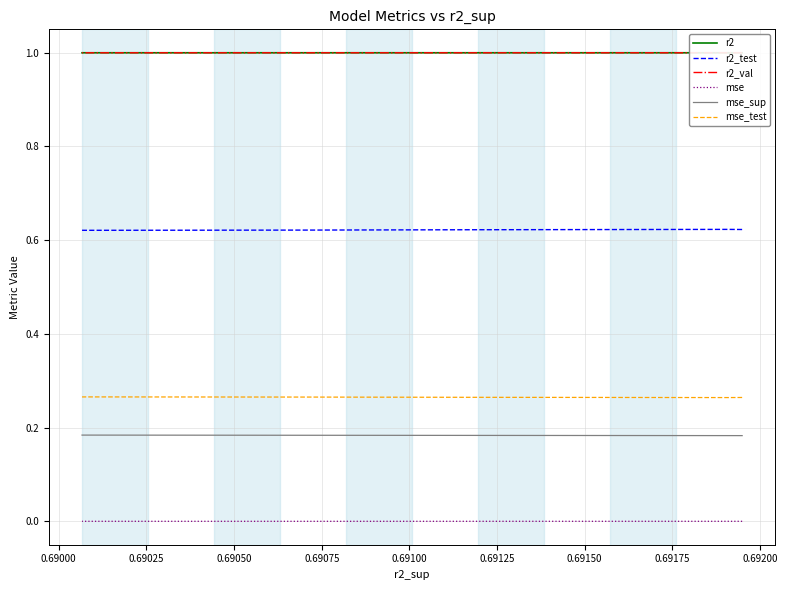

What is the total value across all series at 0.69200?

3.1